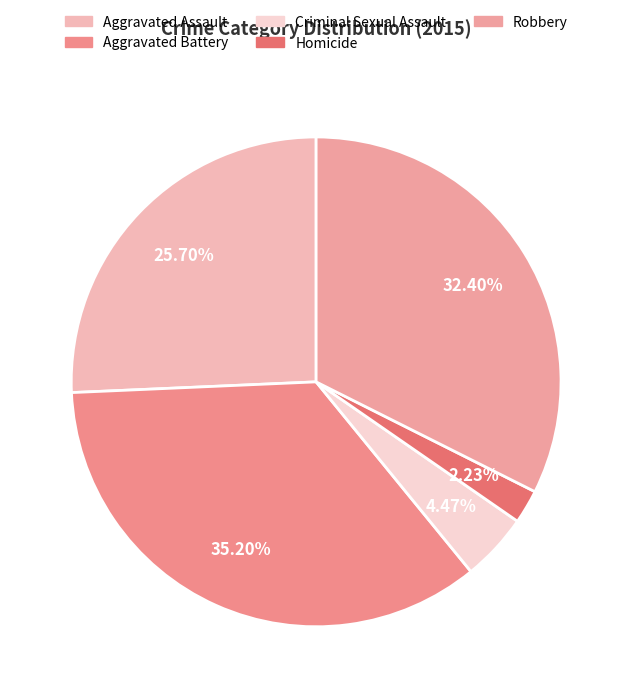

How many segments does this pie chart have?

5